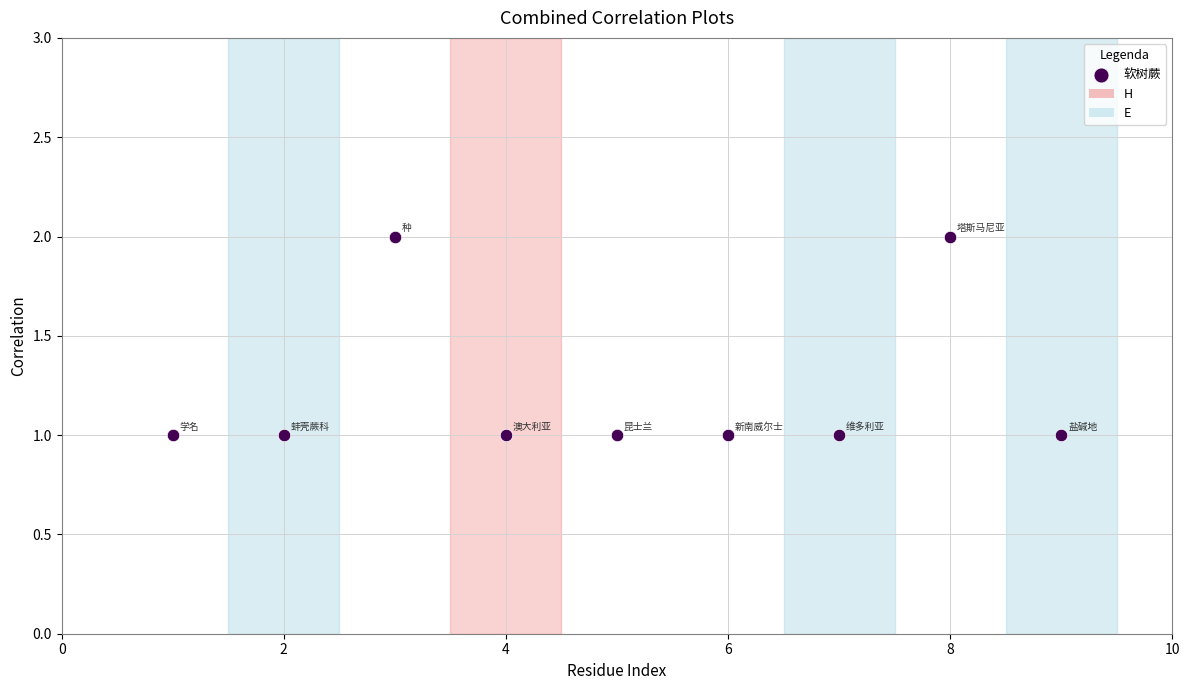

What is the range of X values (max minus min)?

8